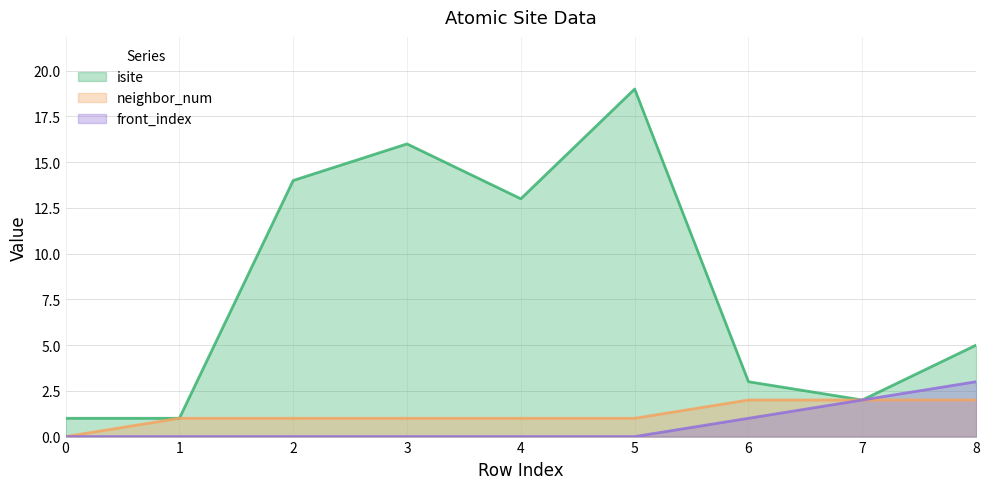

True or false: isite and front_index cross at least once.

False